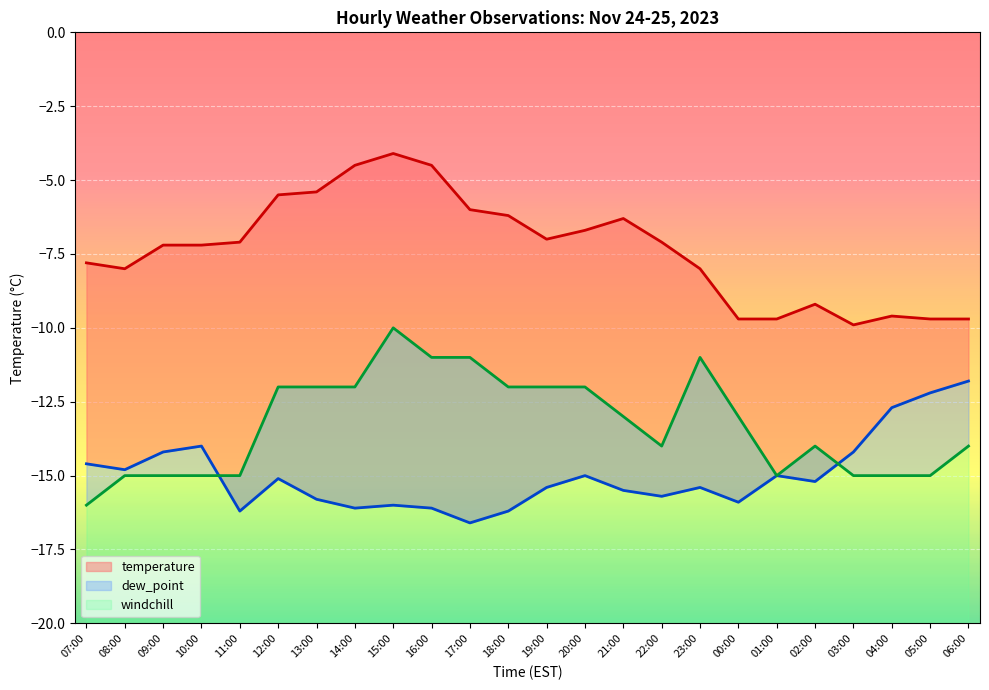

What is the difference between the temperature values at 07:00 and 01:00?

1.9